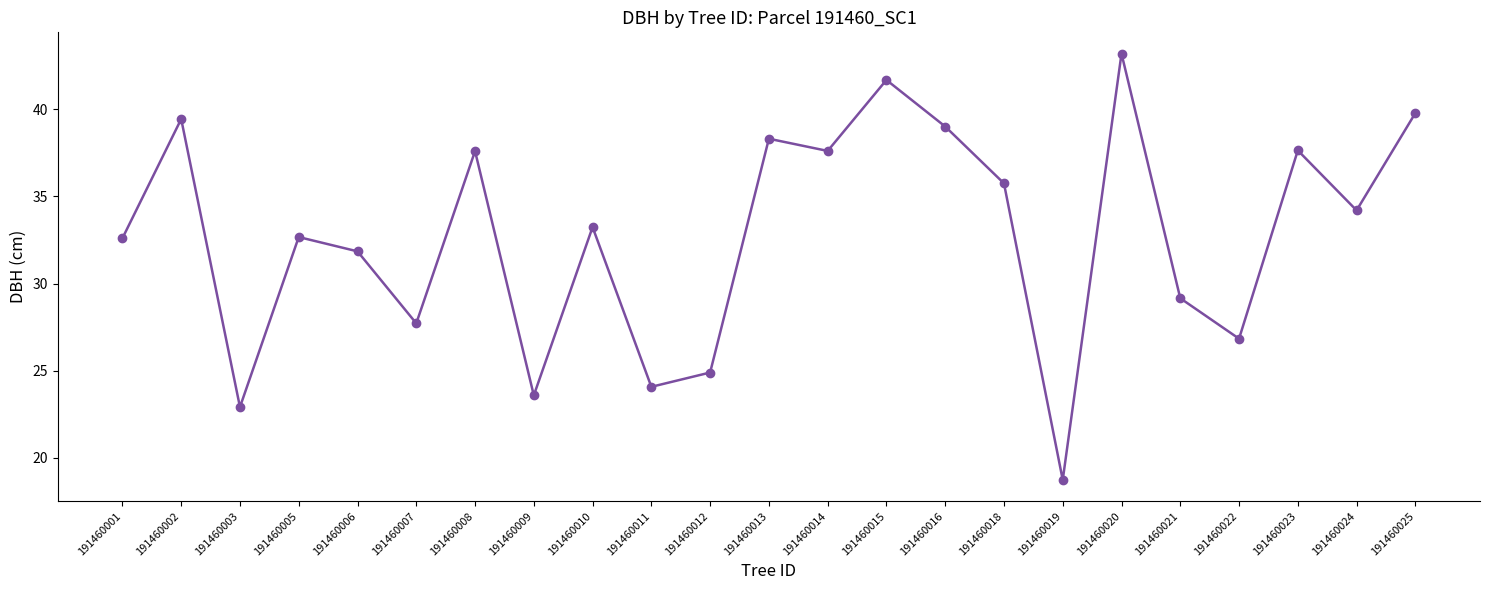

How many data points does each series have?

23